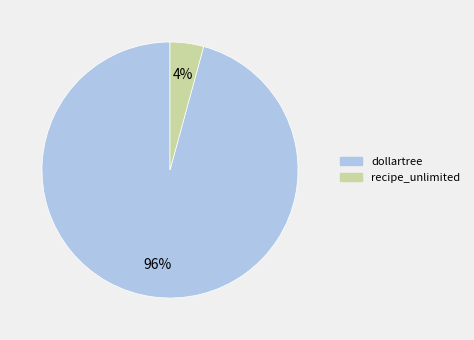

To the nearest percent, what percentage of the pie is recipe_unlimited?

4%